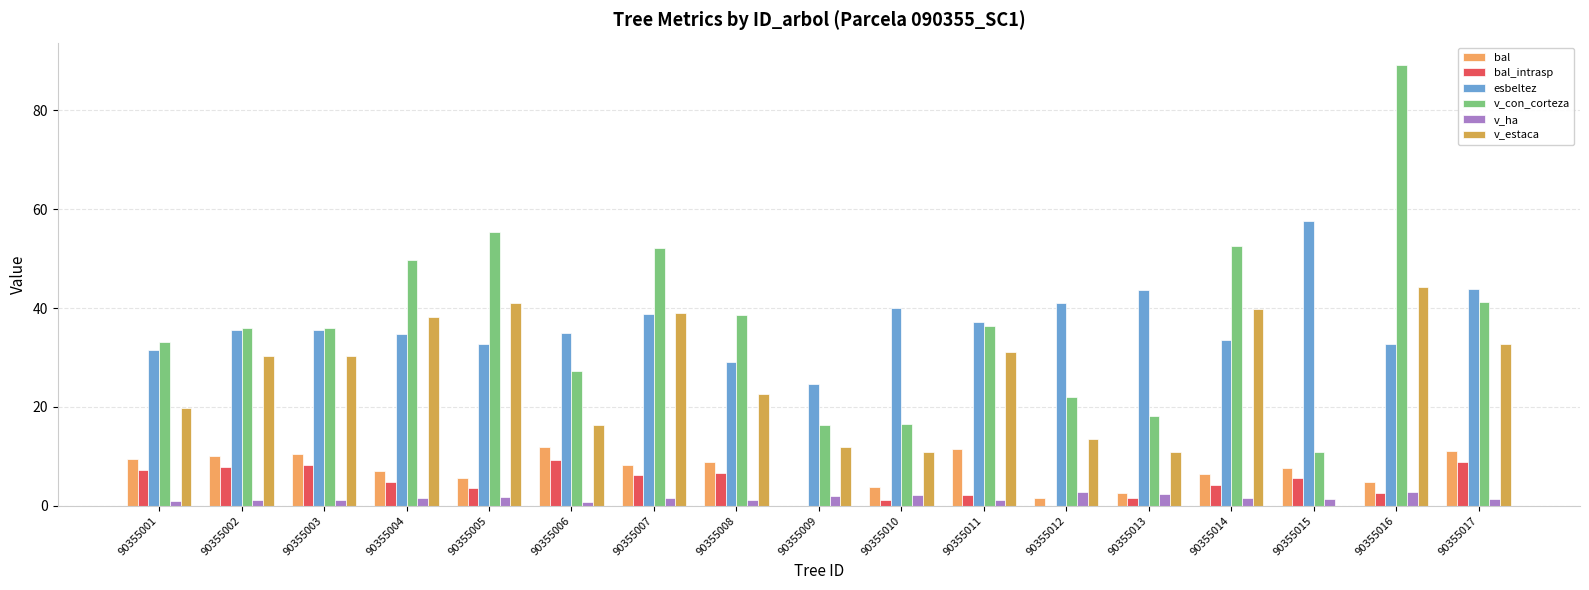

The value of bal_intrasp at 90355010 is 1.2. True or false?

True